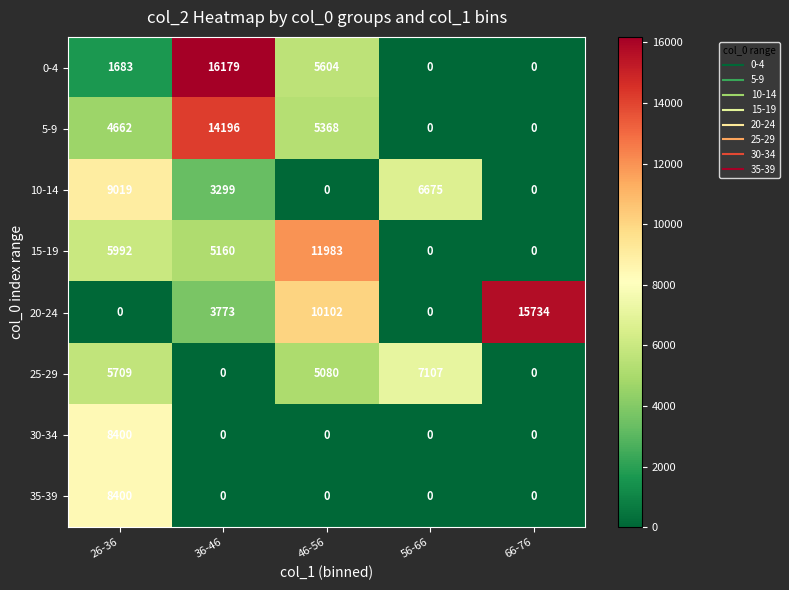

The value of 35-39 at 36-46 is -3721. True or false?

False